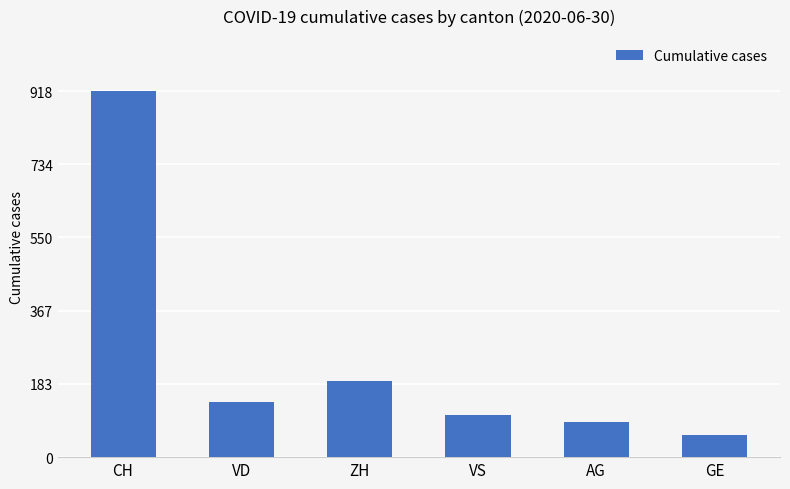

What is the change in value from ZH to VS?

-85